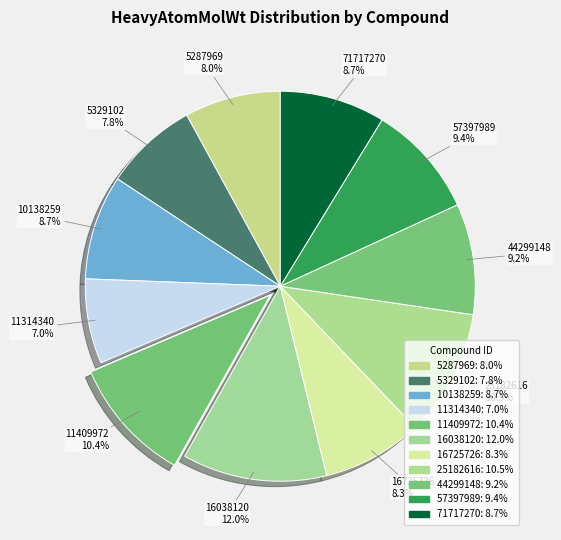

To the nearest percent, what portion does 57397989 represent?

9%